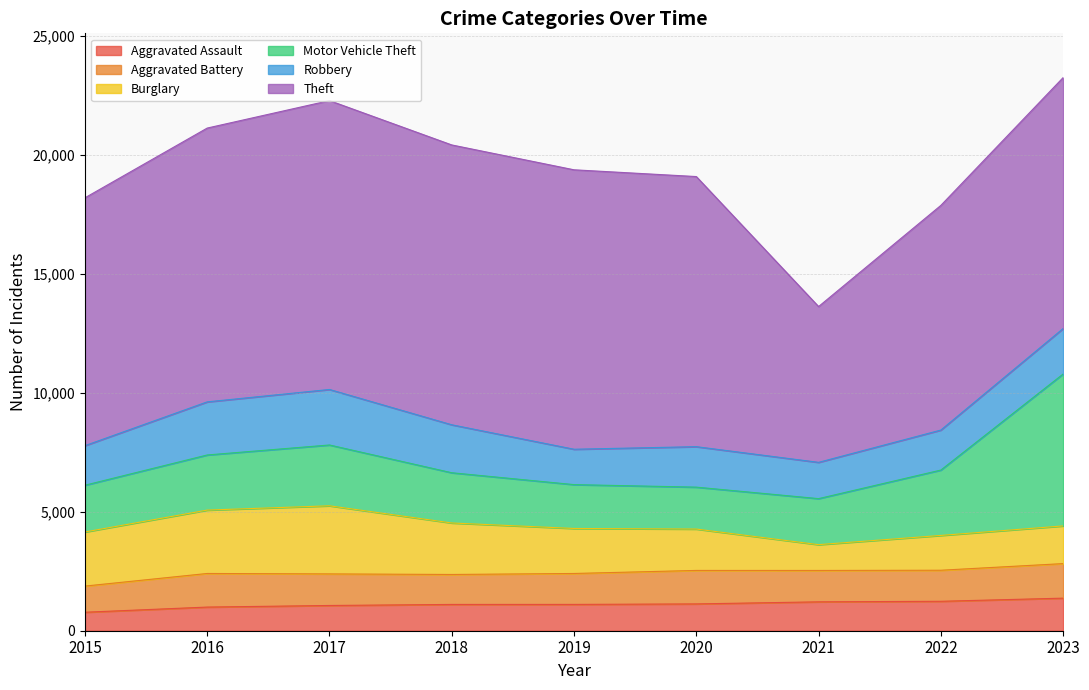

What is the average value of the Robbery series?

1839